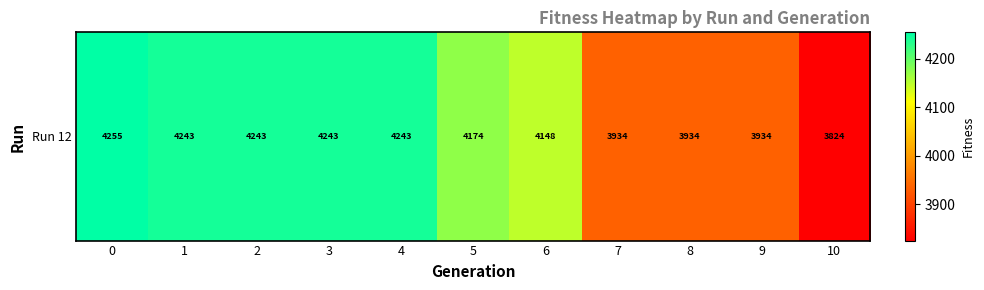

The value at 1 is 4242.5. True or false?

True